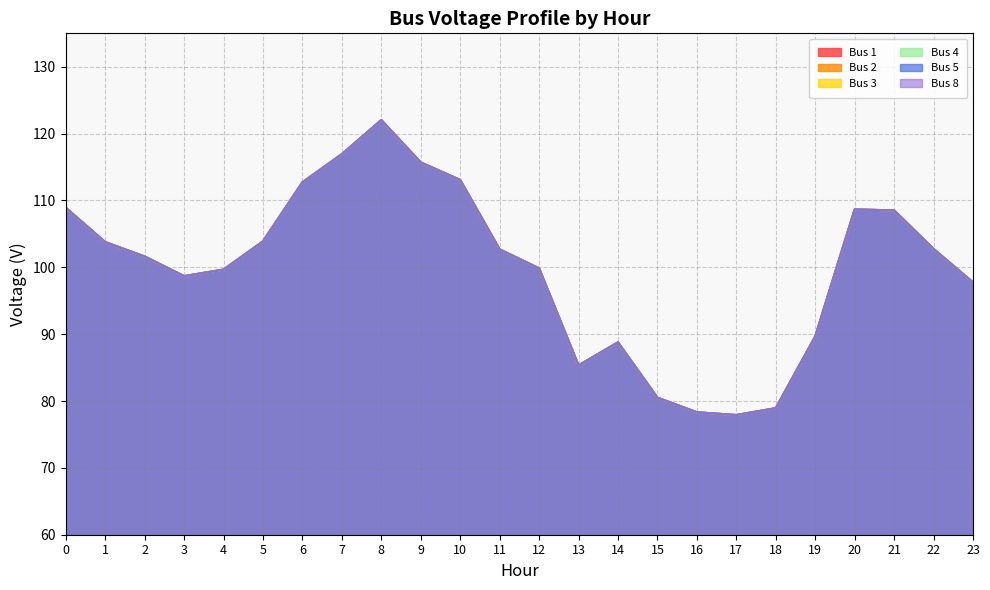

At 10, list the series in order from smallest to largest.

Bus 1, Bus 2, Bus 3, Bus 4, Bus 5, Bus 8